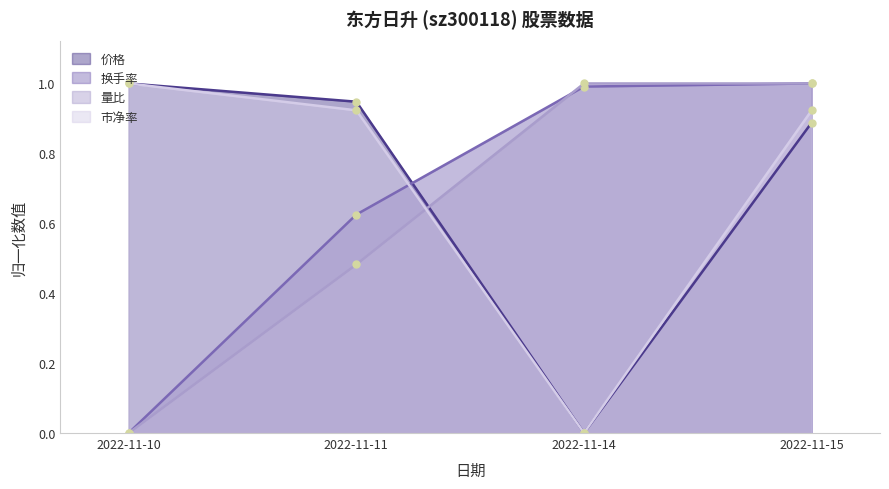

True or false: 换手率 has a value of 1.0 at 2022-11-15.

True